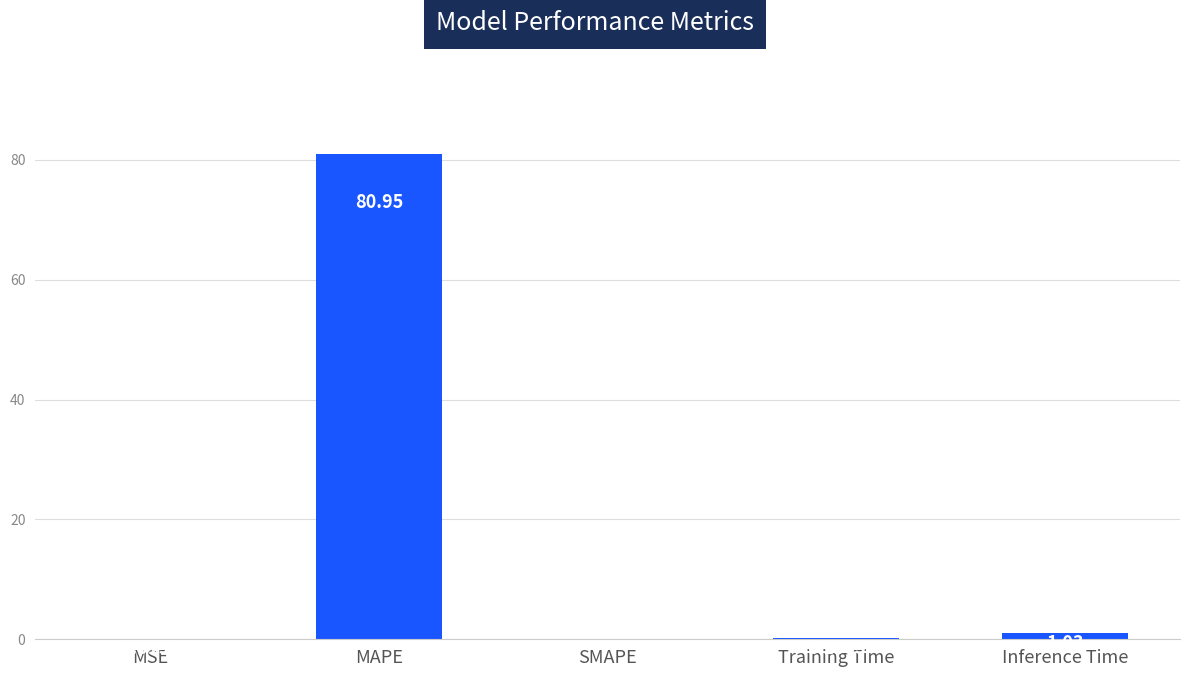

Where is the data nearest to the value 40?

Inference Time